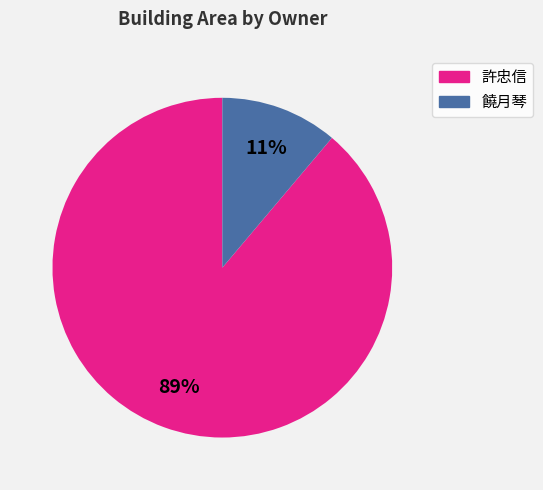

To the nearest percent, what is the difference between the largest and smallest slice percentages?

78%